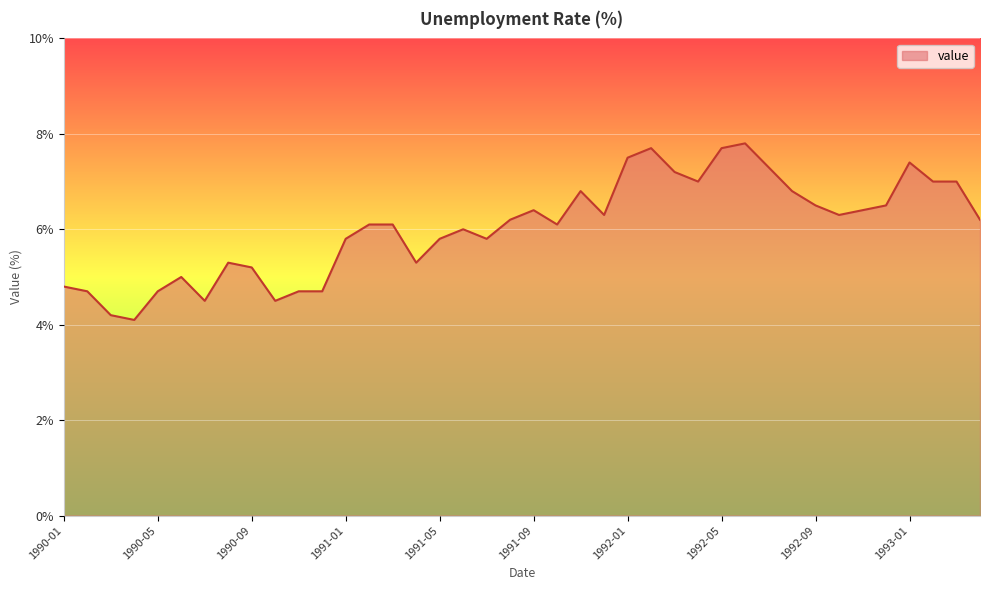

What is the difference between the maximum and minimum values?

3.7